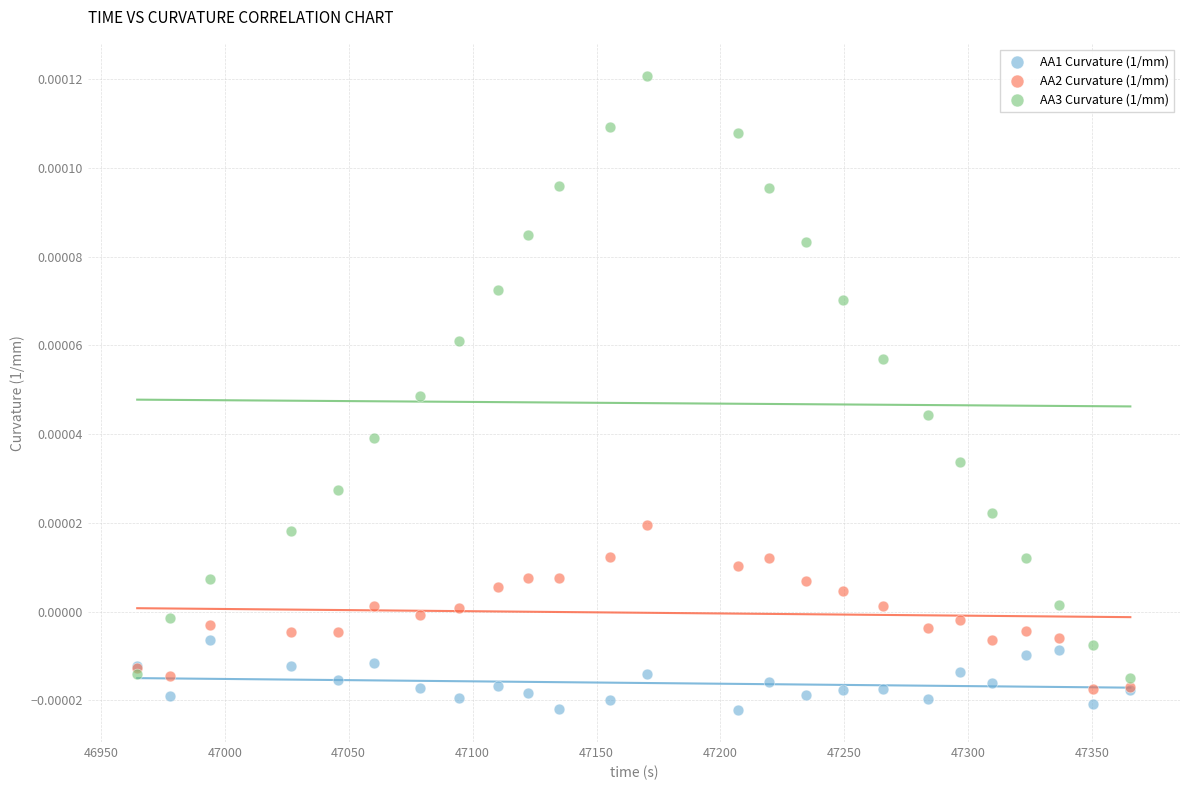

Which series reaches the maximum Y coordinate?

AA3 Curvature (1/mm)